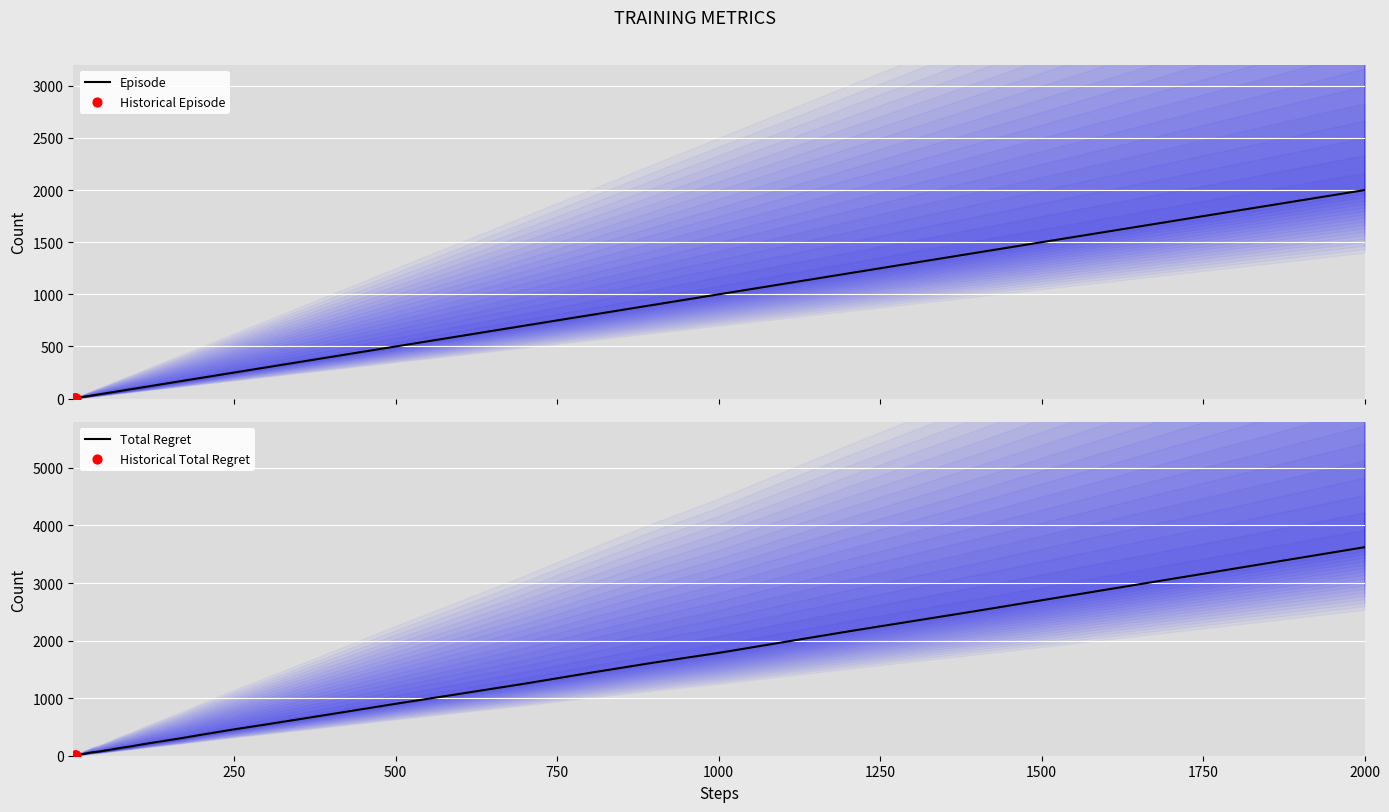

At which label does Total Regret reach its peak?

2000